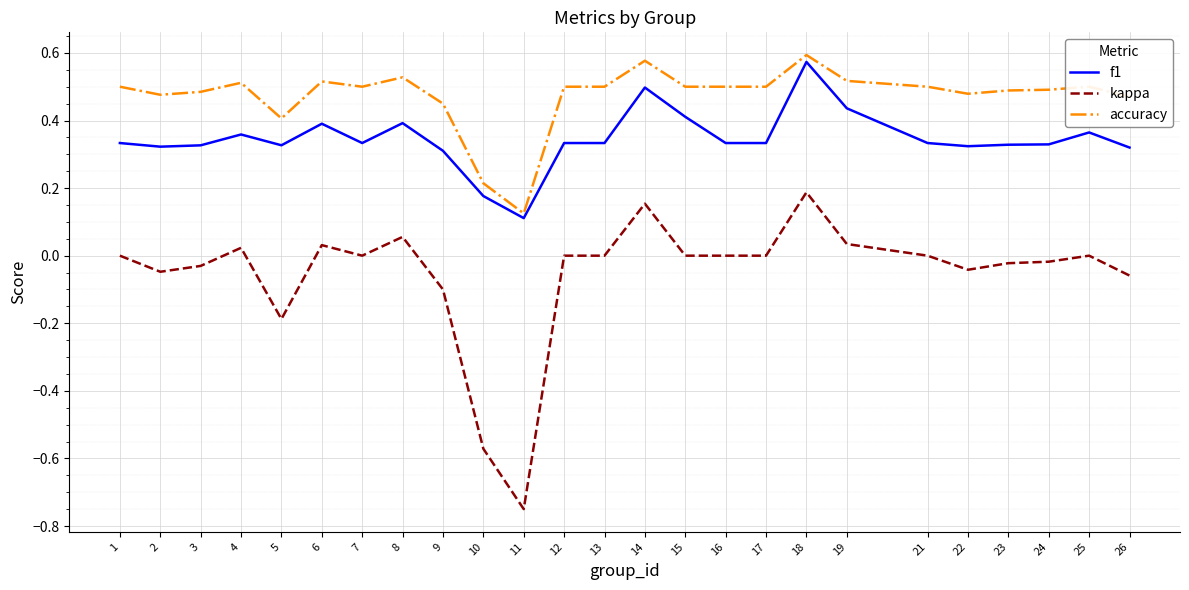

Which series changed the most between 14 and 19?

kappa